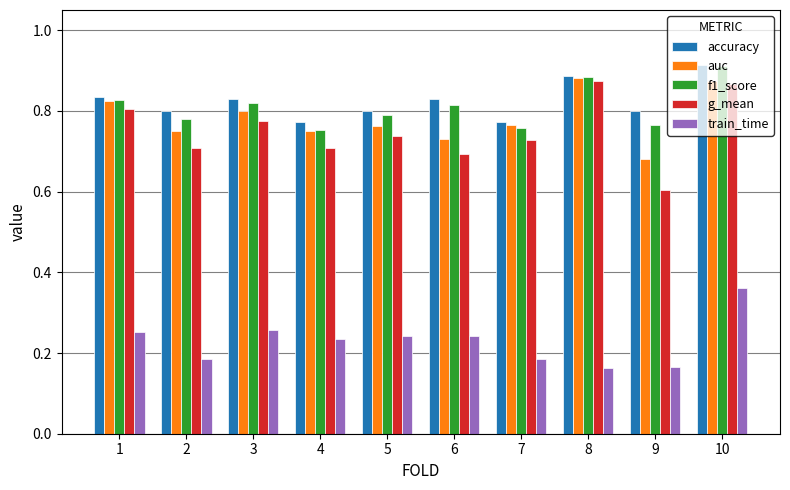

At which category does the chart reach its peak across all series?

10